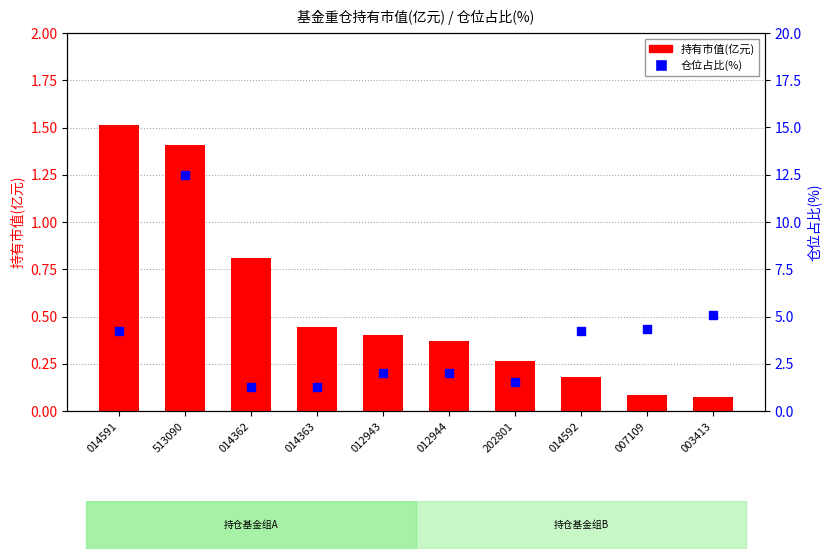

Which series has the largest Y range (max minus min)?

仓位占比(%)